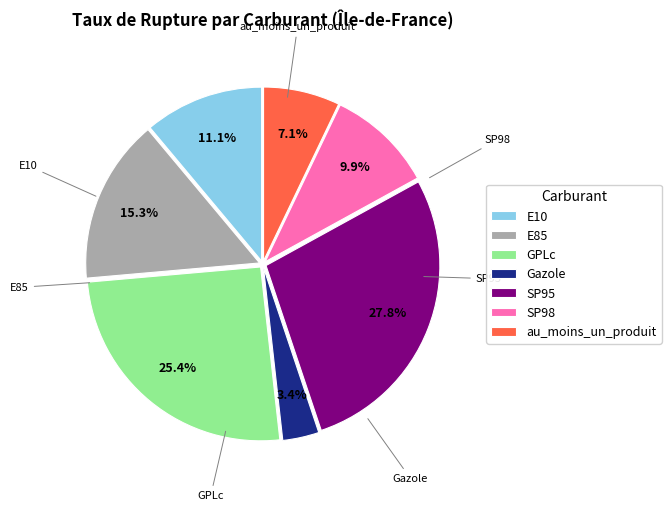

Rank the categories by value from lowest to highest.

Gazole, au_moins_un_produit, SP98, E10, E85, GPLc, SP95